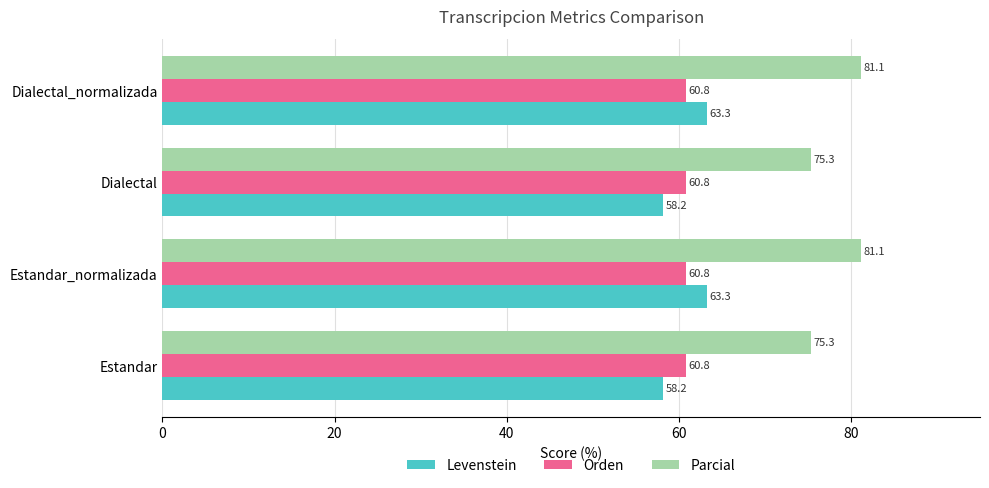

What is the difference between the maximum and minimum values in the Levenstein series?

5.1